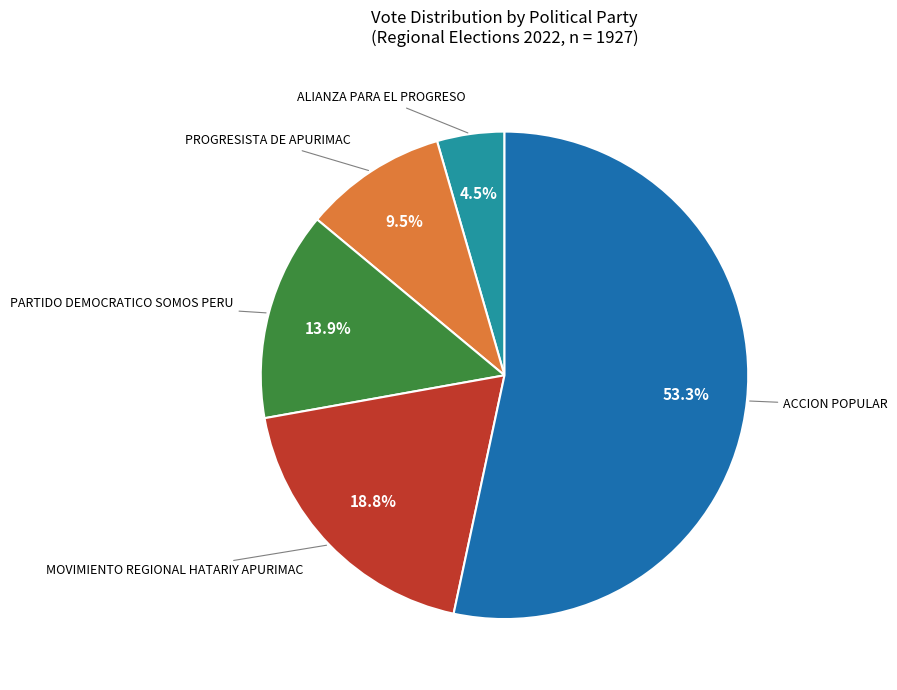

Is there a majority slice in this chart?

Yes